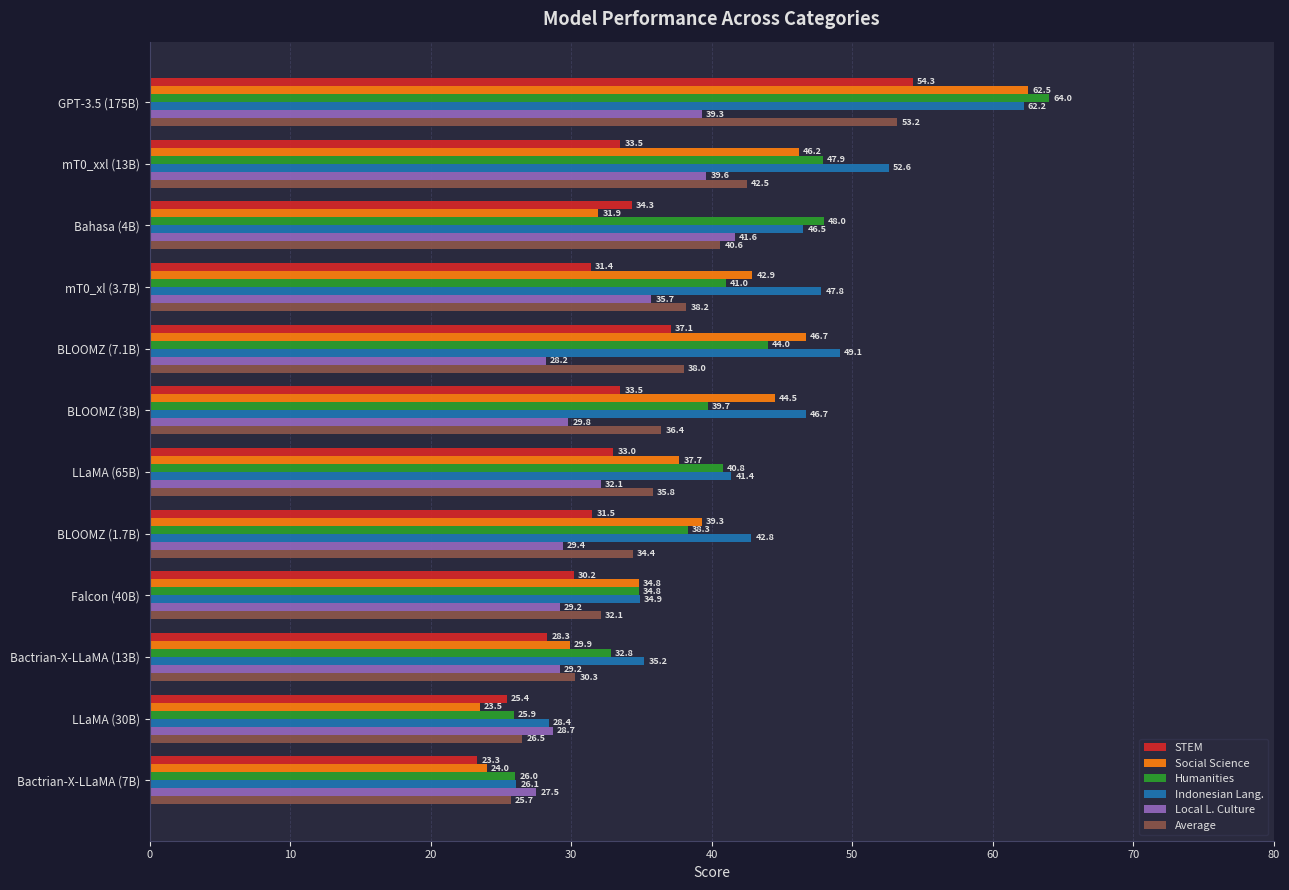

What are all the series names shown in the legend?

STEM, Social Science, Humanities, Indonesian Lang., Local L. Culture, Average